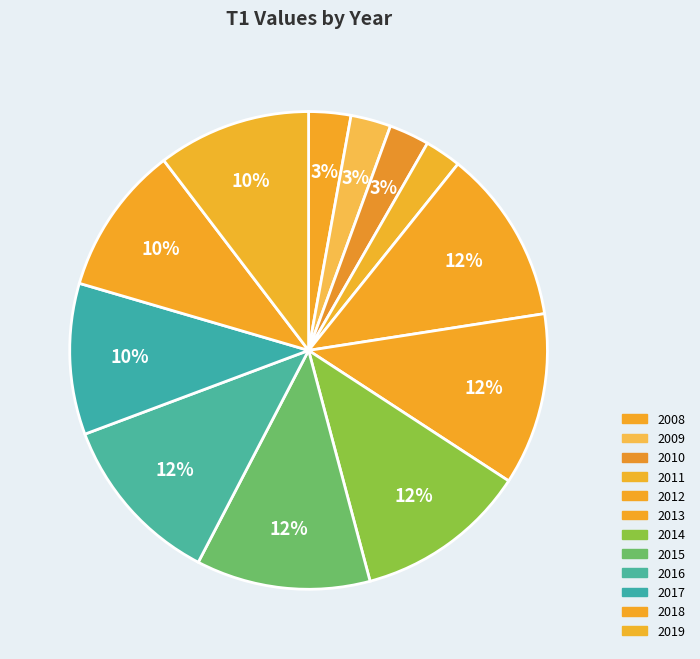

Which has a higher value, 2017 or 2015?

2015